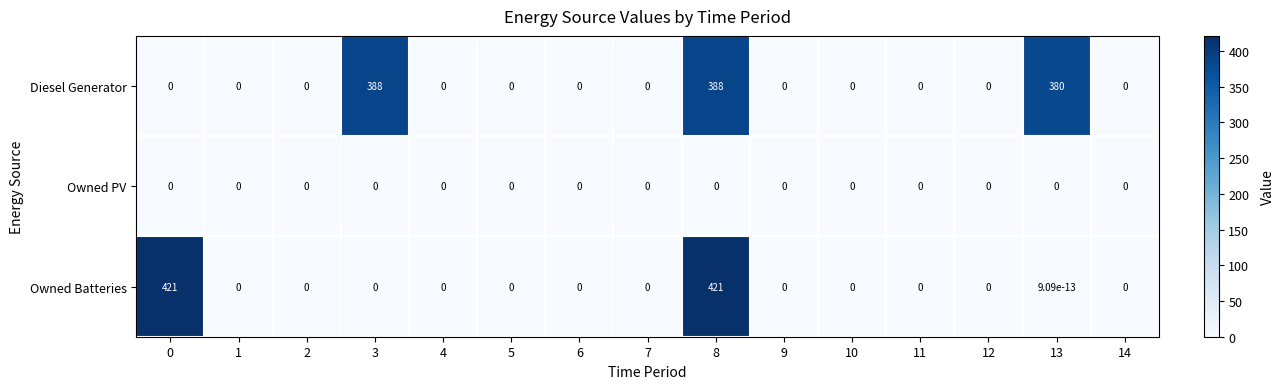

What is the highest value of the Diesel Generator series?

388.0